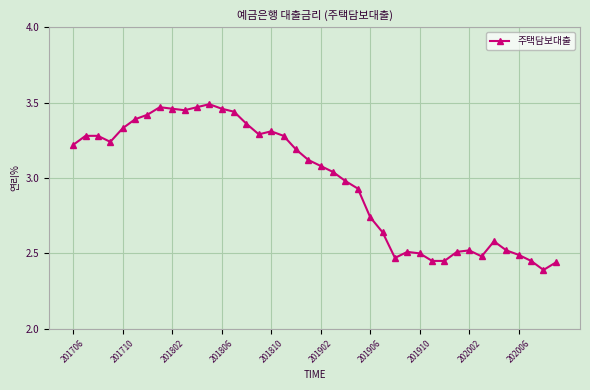

True or false: the data has more than 0 interior local peaks.

True